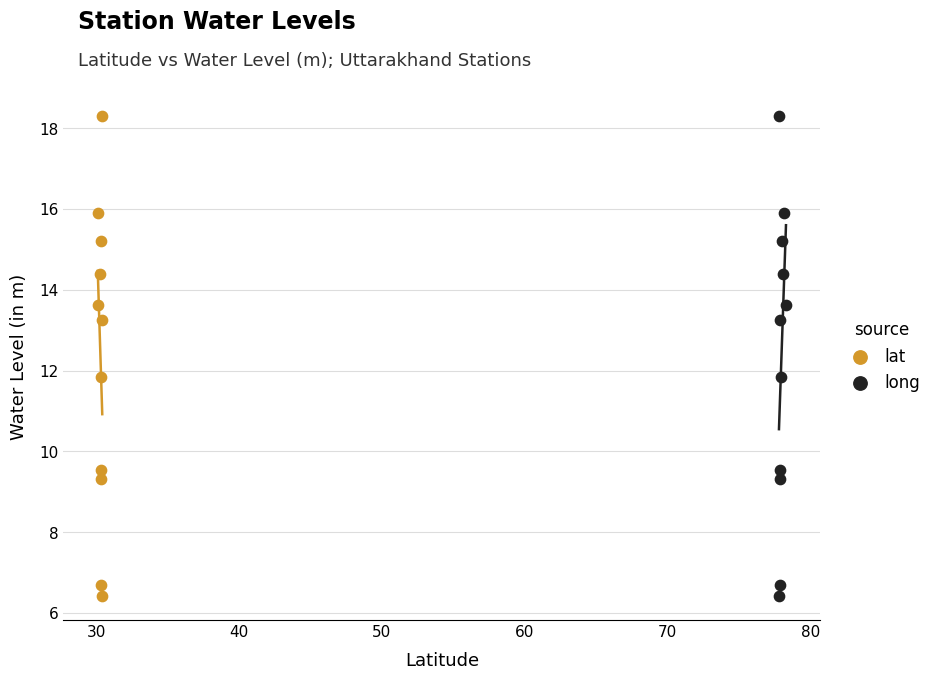

What are all the series names shown in the legend?

lat, long